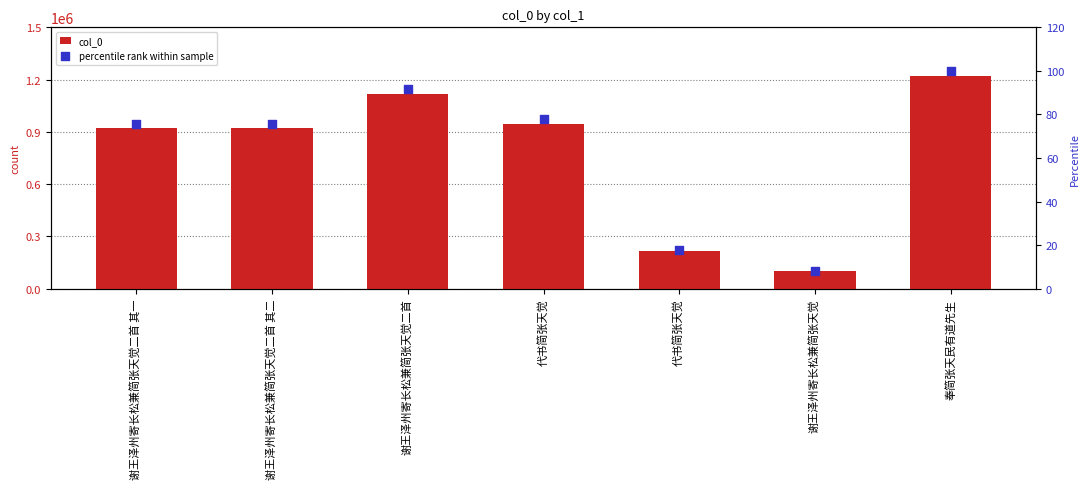

At how many categories does at least one series exceed 297876?

5